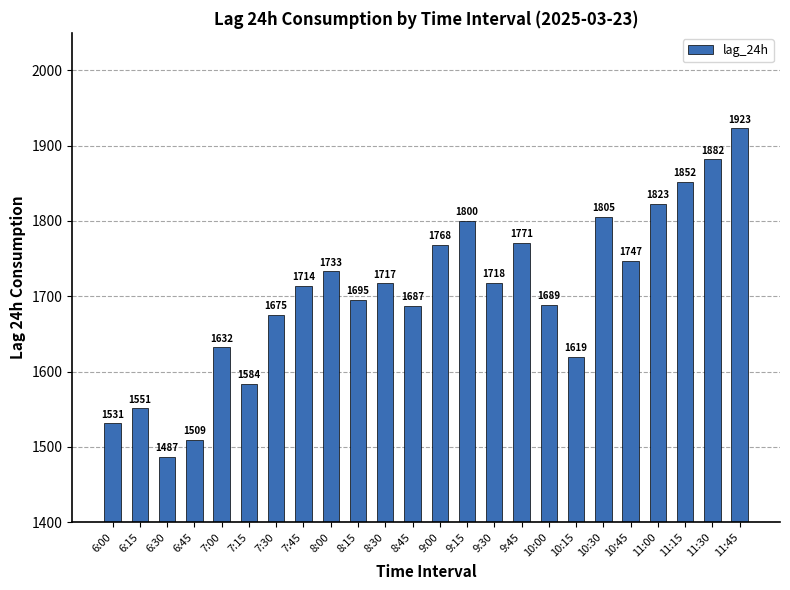

True or false: the data shows 1747 at 10:45.

True